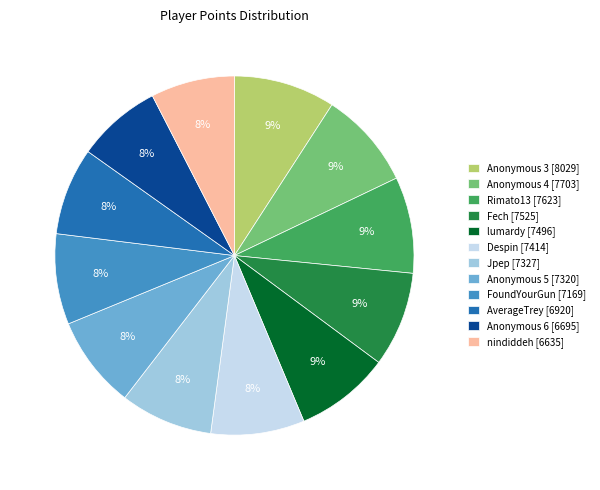

What is the ratio of the value at nindiddeh [6635] to the value at Fech [7525]?

0.9